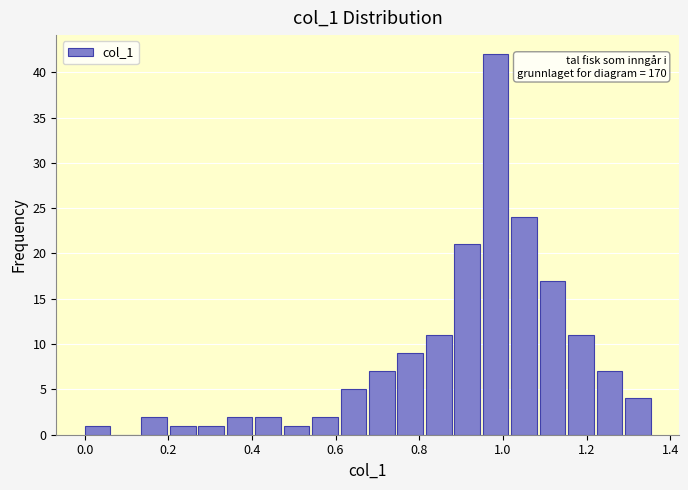

Around what value on the x-axis is the tallest bar? Give the approximate position of its centre, as read against the axis.

0.98